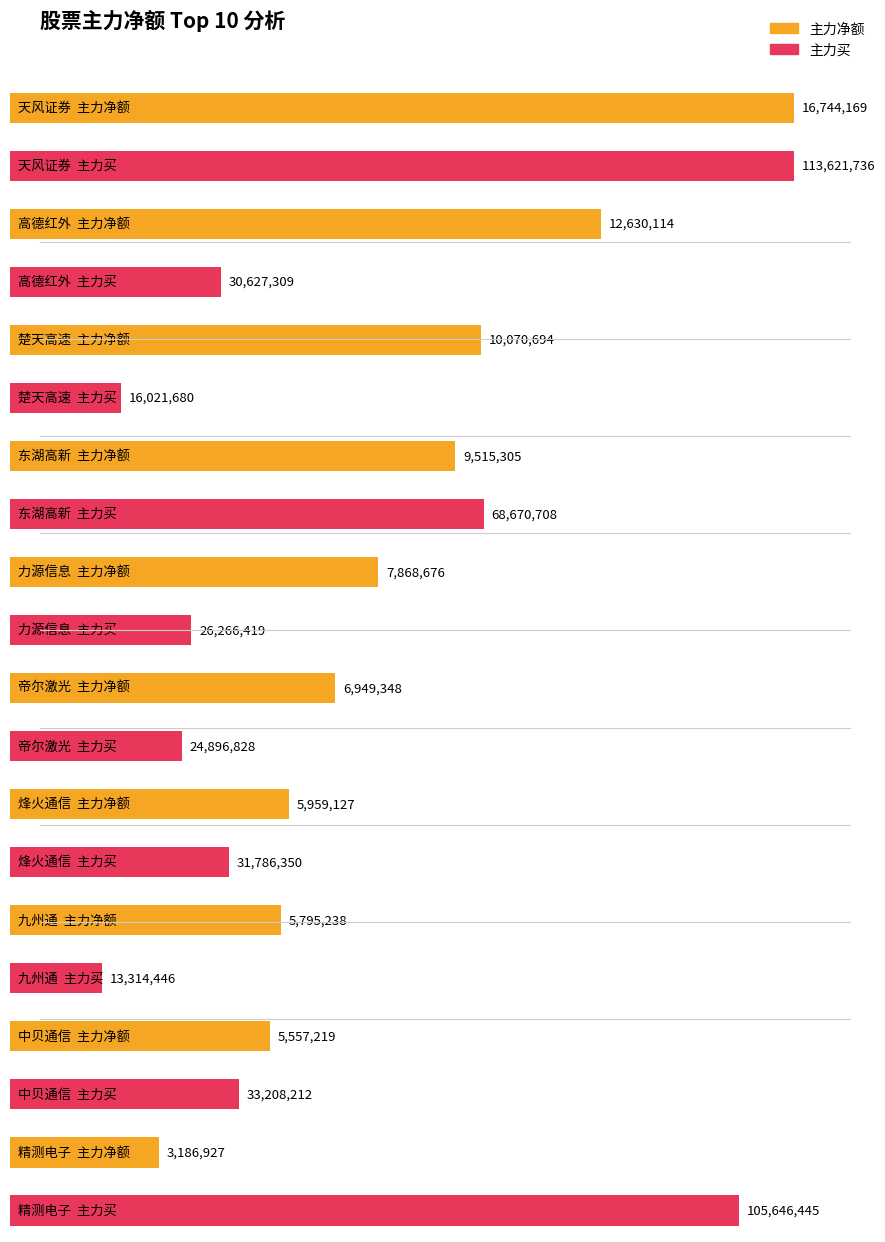

What are all the series names shown in the legend?

主力净额, 主力买